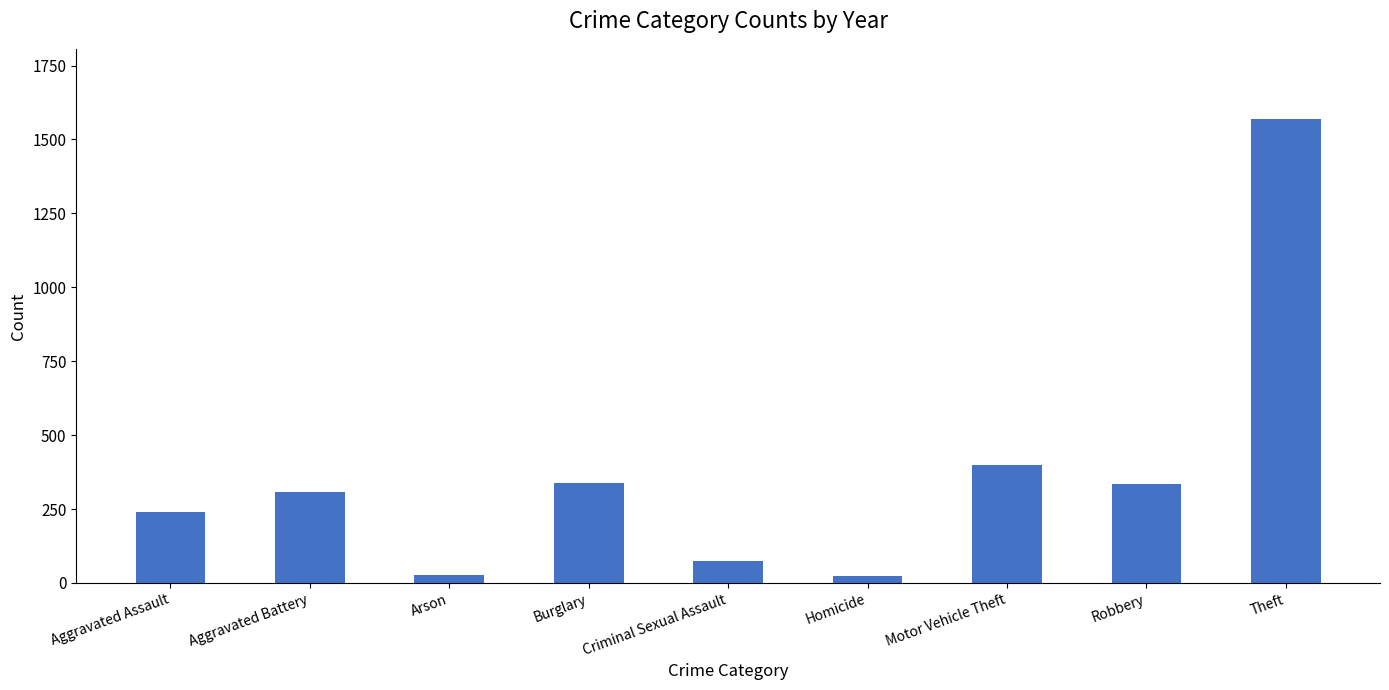

Read the value at Theft, to the nearest 50.

1550